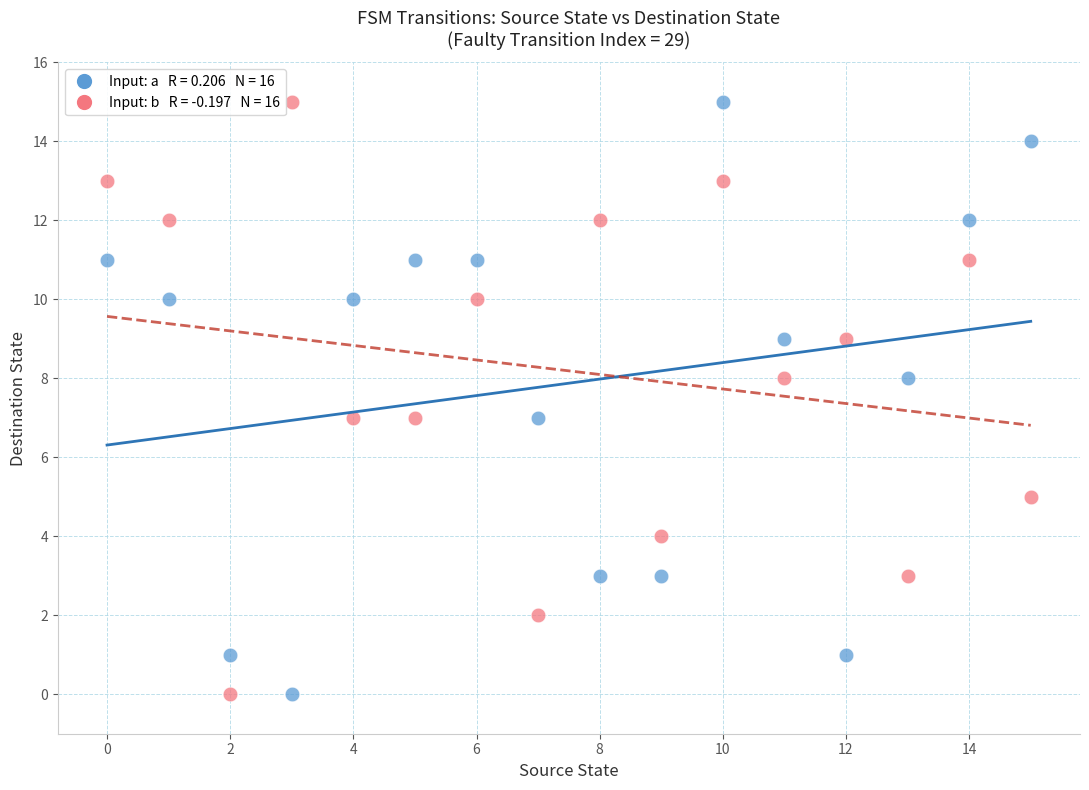

Across all data points, what is the range of Y values (max minus min)?

15